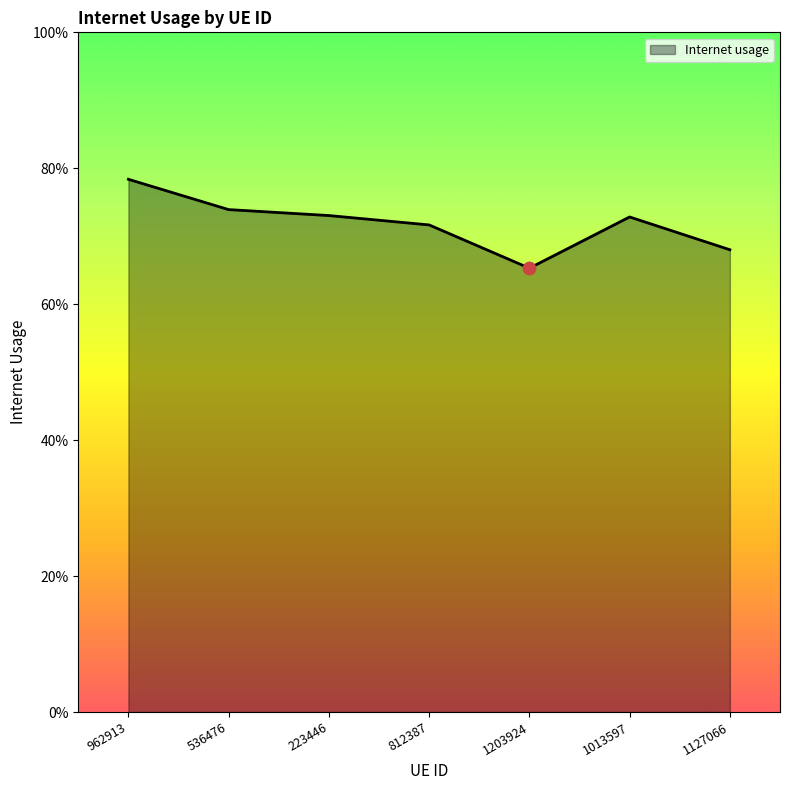

Does the chart have visible grid lines?

No